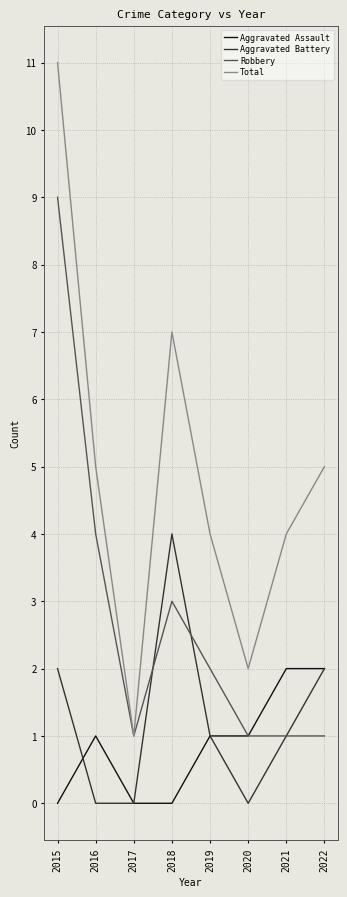

List the series in order of their peak value, highest first.

Total, Robbery, Aggravated Battery, Aggravated Assault